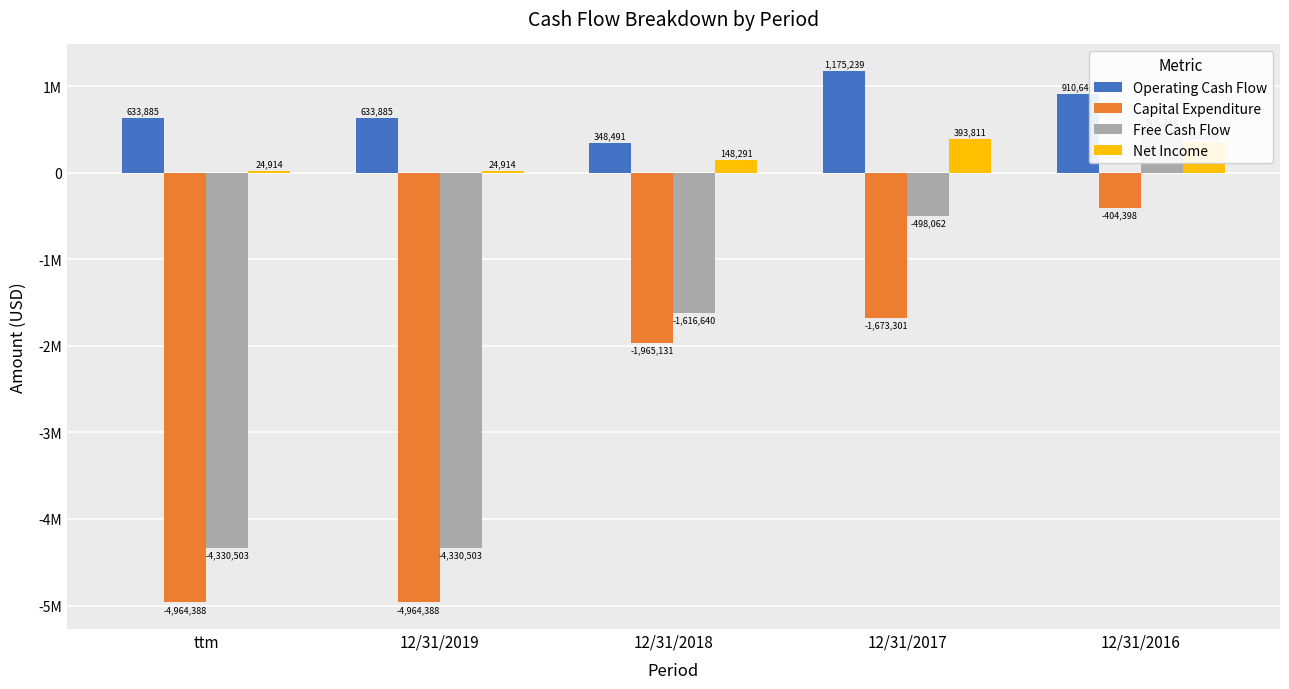

Which series has the widest spread of values?

Free Cash Flow